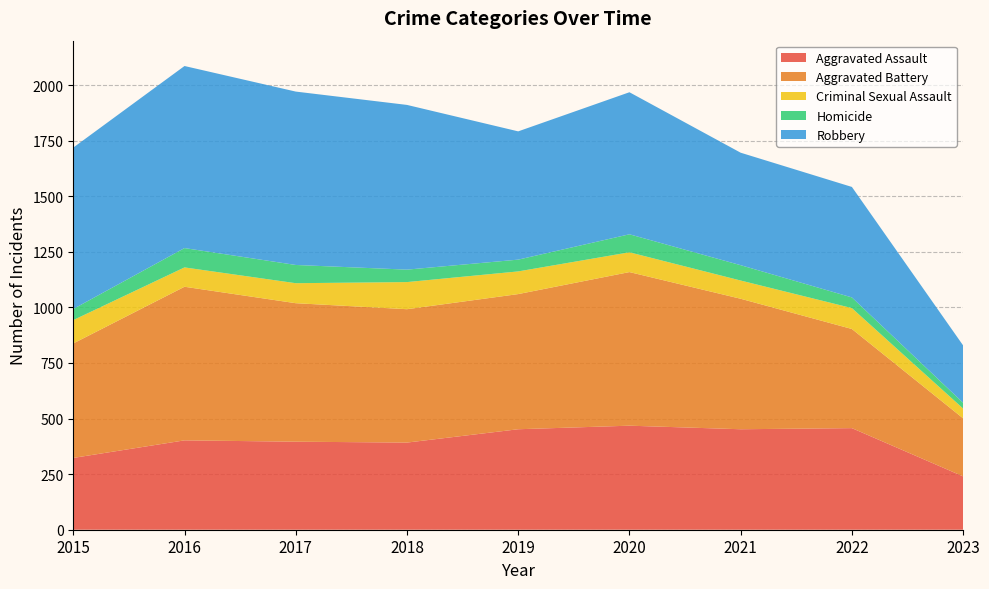

Reading right to left, extract all data points from this chart.

Aggravated Assault: 2023=240	2022=457	2021=452	2020=468	2019=452	2018=392	2017=396	2016=402	2015=323
Aggravated Battery: 2023=261	2022=446	2021=587	2020=691	2019=608	2018=600	2017=623	2016=691	2015=515
Criminal Sexual Assault: 2023=44	2022=94	2021=82	2020=89	2019=102	2018=122	2017=90	2016=87	2015=105
Homicide: 2023=26	2022=48	2021=69	2020=81	2019=53	2018=56	2017=82	2016=87	2015=50
Robbery: 2023=258	2022=497	2021=506	2020=639	2019=577	2018=741	2017=780	2016=819	2015=726